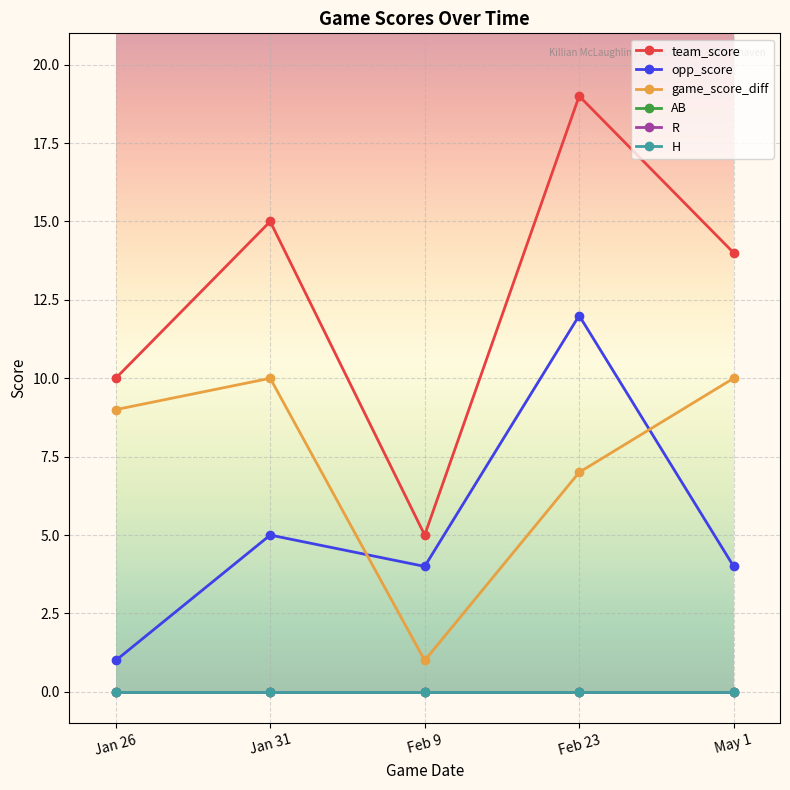

Count the game_score_diff values in the range 7 to 10.

4